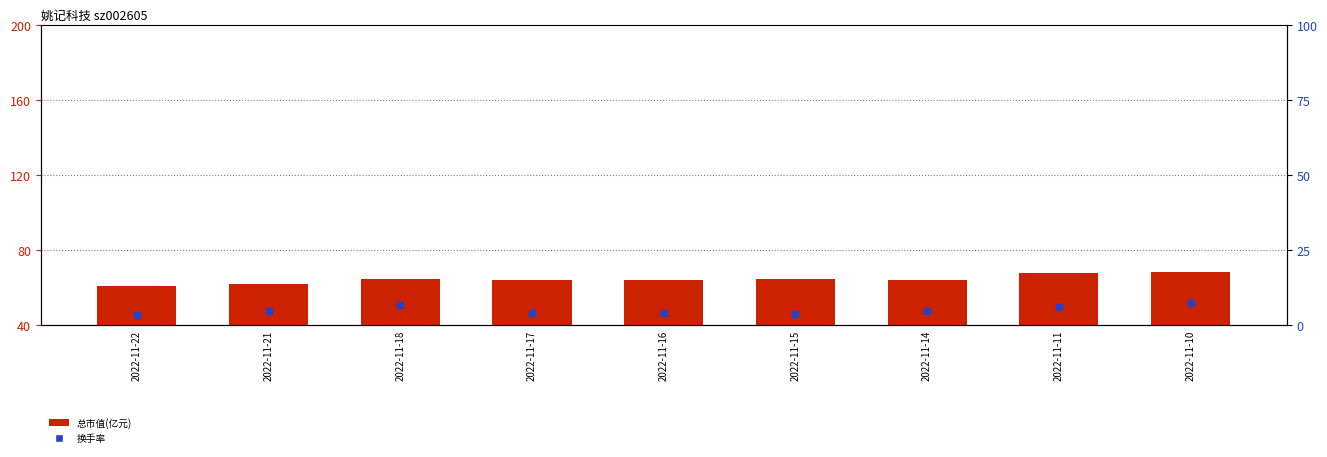

Which series has the largest range (max minus min)?

总市值(亿元)